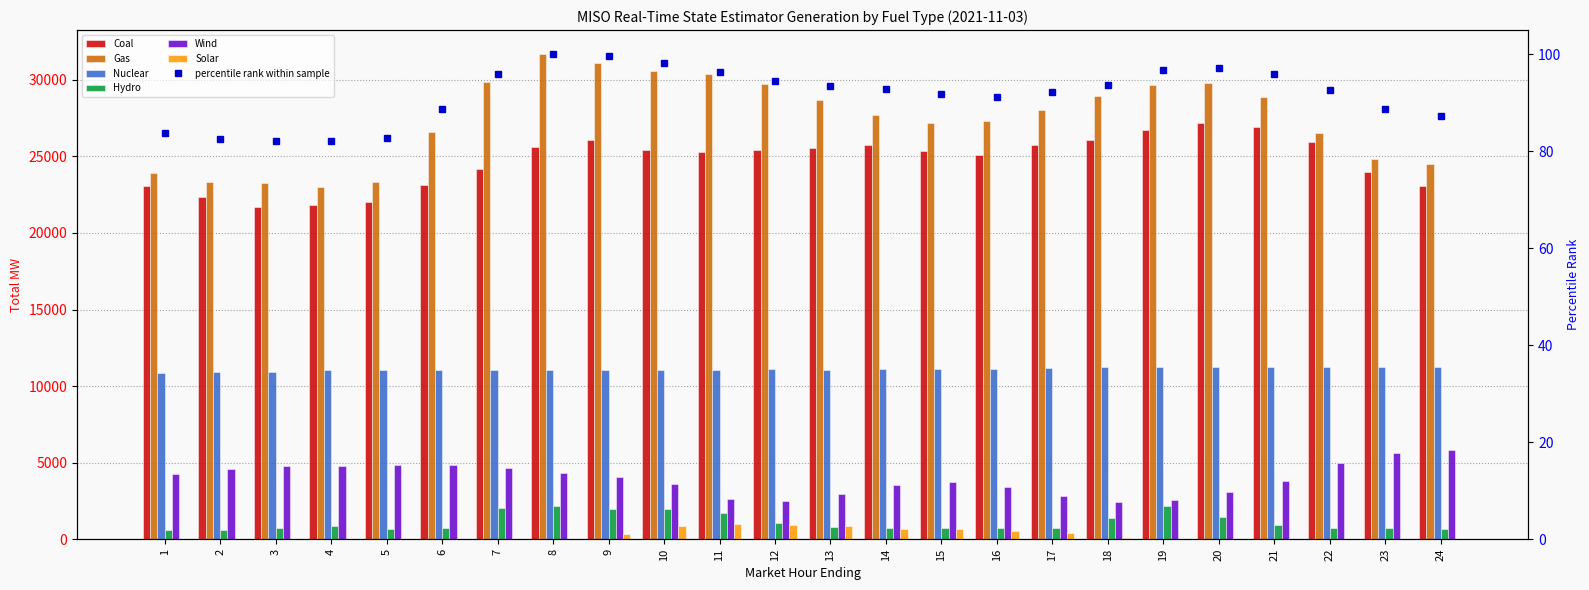

Which series changed the most between 5 and 8?

Gas